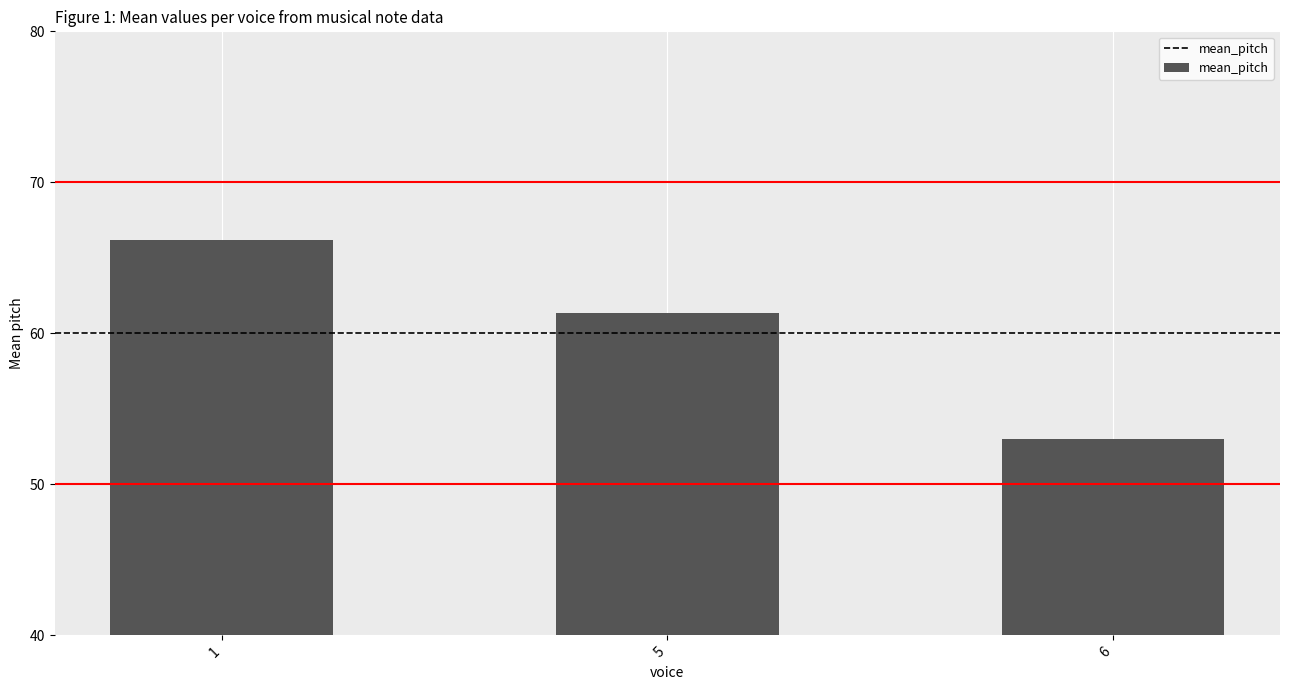

What is the smallest value displayed?

53.0